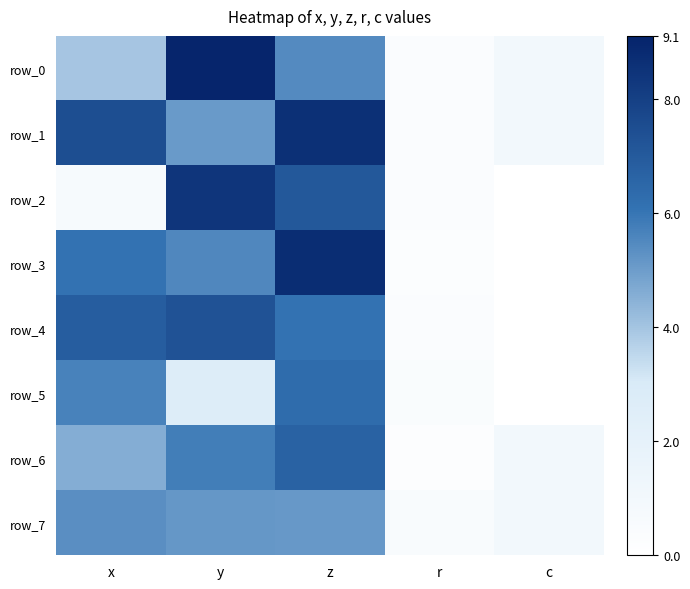

What value does the row_0 series have at z?

5.5